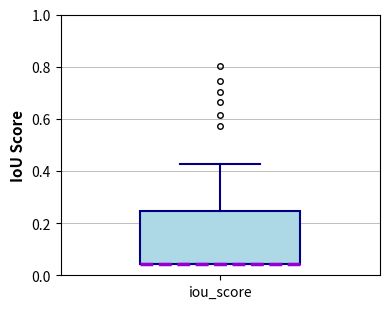

Transcribe this box plot: give where the median line is, the range the box spans, and where the two whiskers end, as read against the y-axis. The values are not printed on the chart, so give them approximately, as read against the axis.

median 0.04 (drawn on the box's lower edge), box 0.04 to 0.24, whiskers 0.04 to 0.42